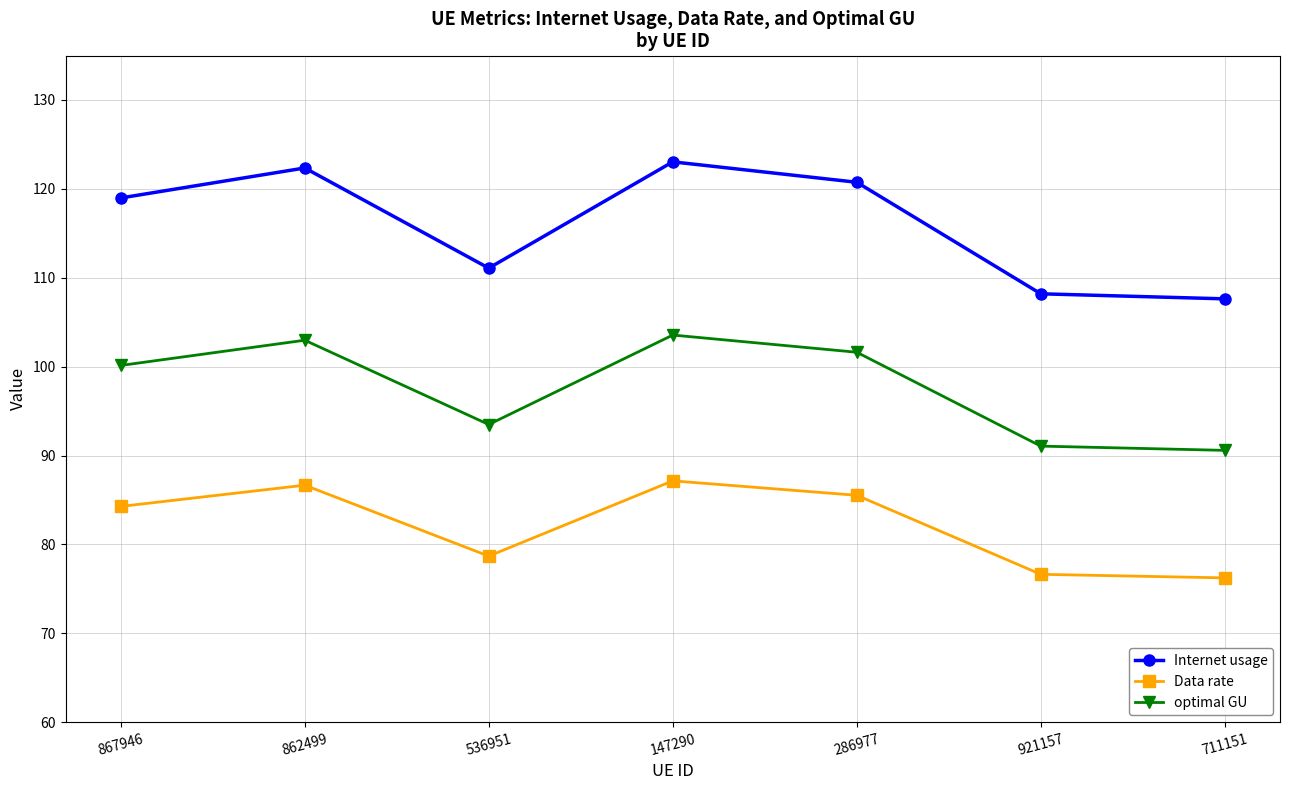

What position from the left is 921157?

6